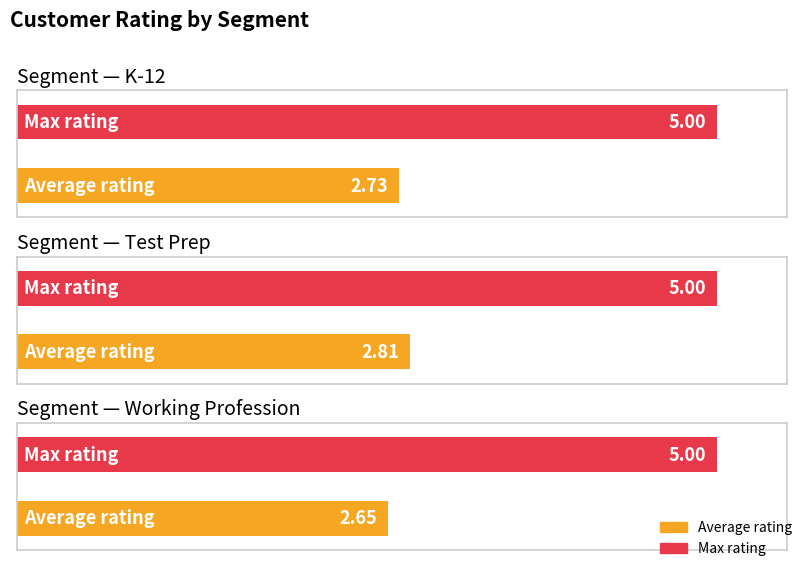

Where is Max rating nearest to the value 5?

K-12